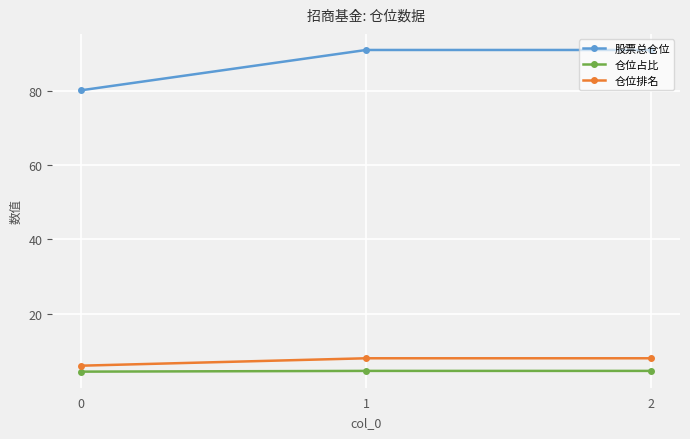

Rank the series at 0 from lowest to highest value.

仓位占比, 仓位排名, 股票总仓位